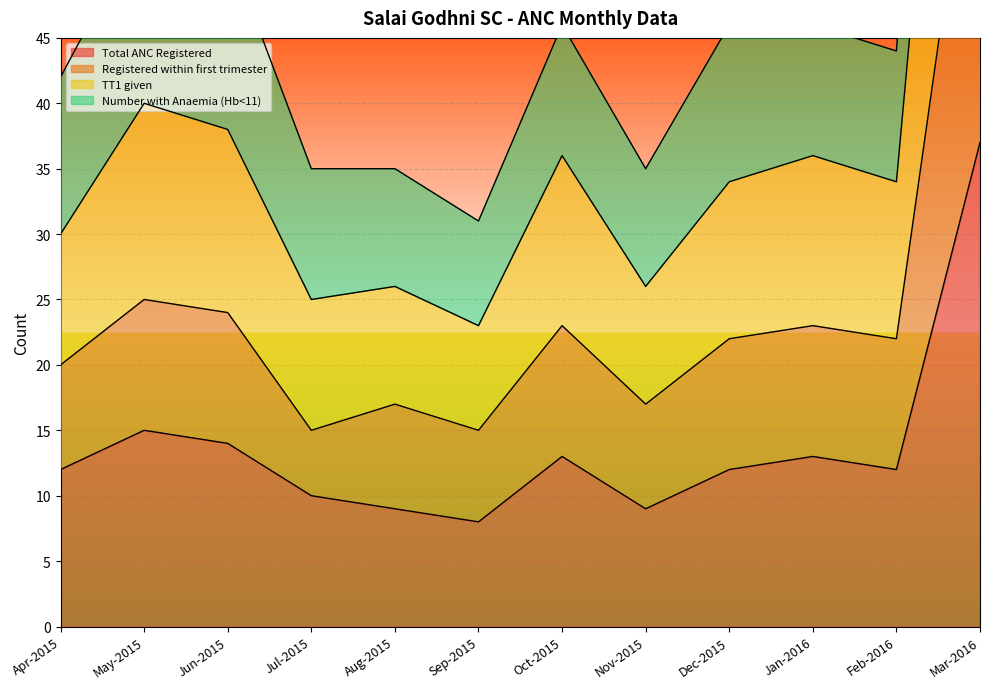

What is the minimum value for Registered within first trimester?

15